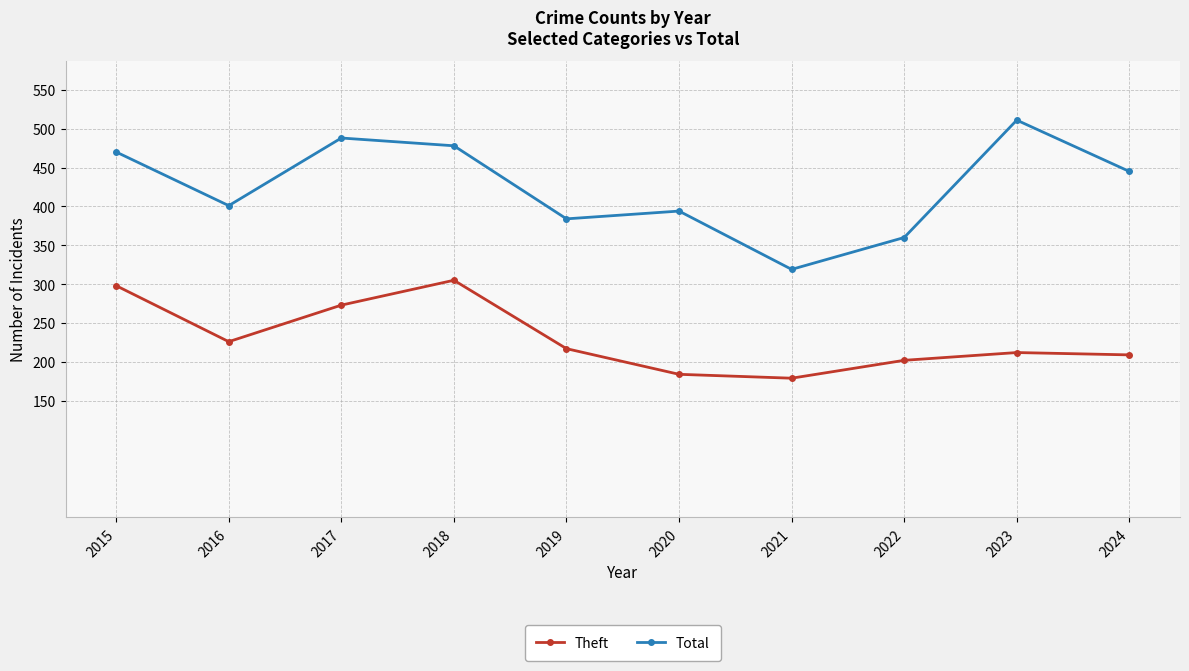

What is the sum of the Total values at 2022 and 2023?

871